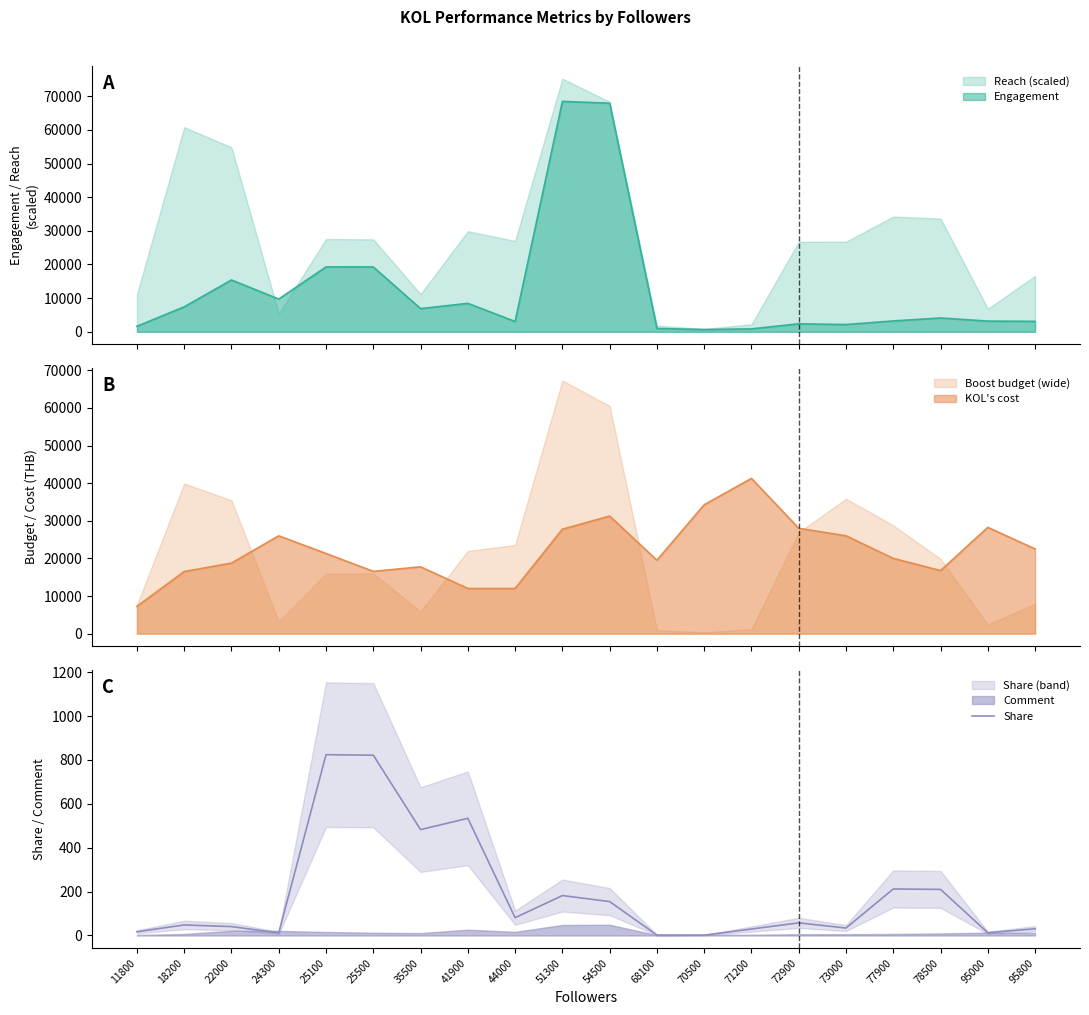

What value does the data have at 54500?

154.5